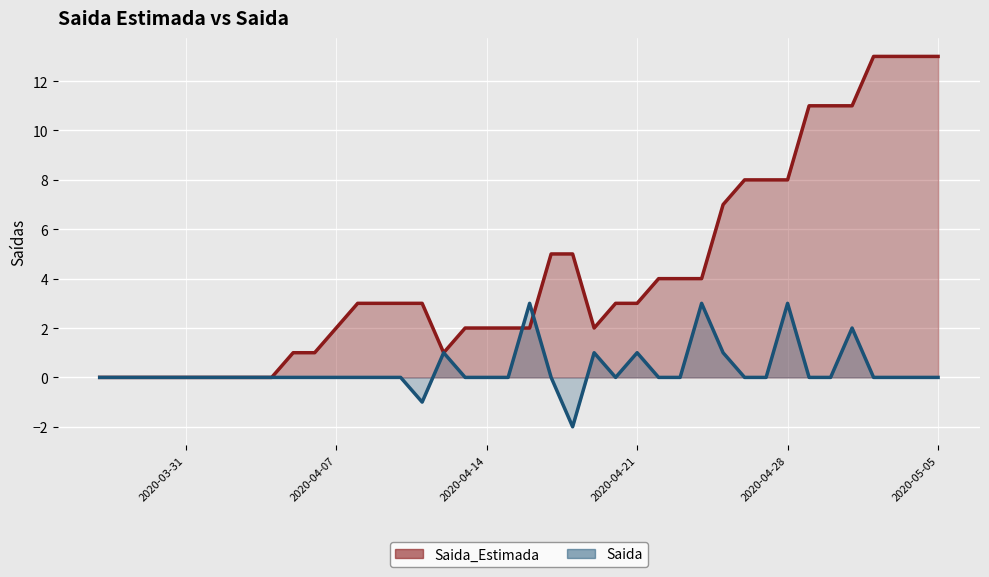

Between 2020-04-04 and 2020-04-17, which series saw the biggest shift?

Saida_Estimada